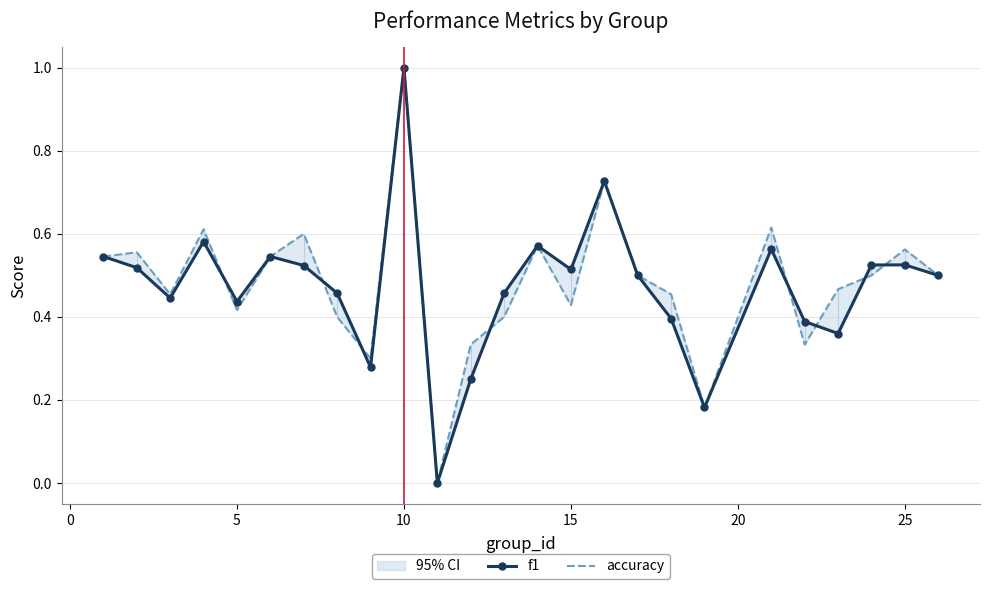

How many values in the accuracy series exceed 0?

24